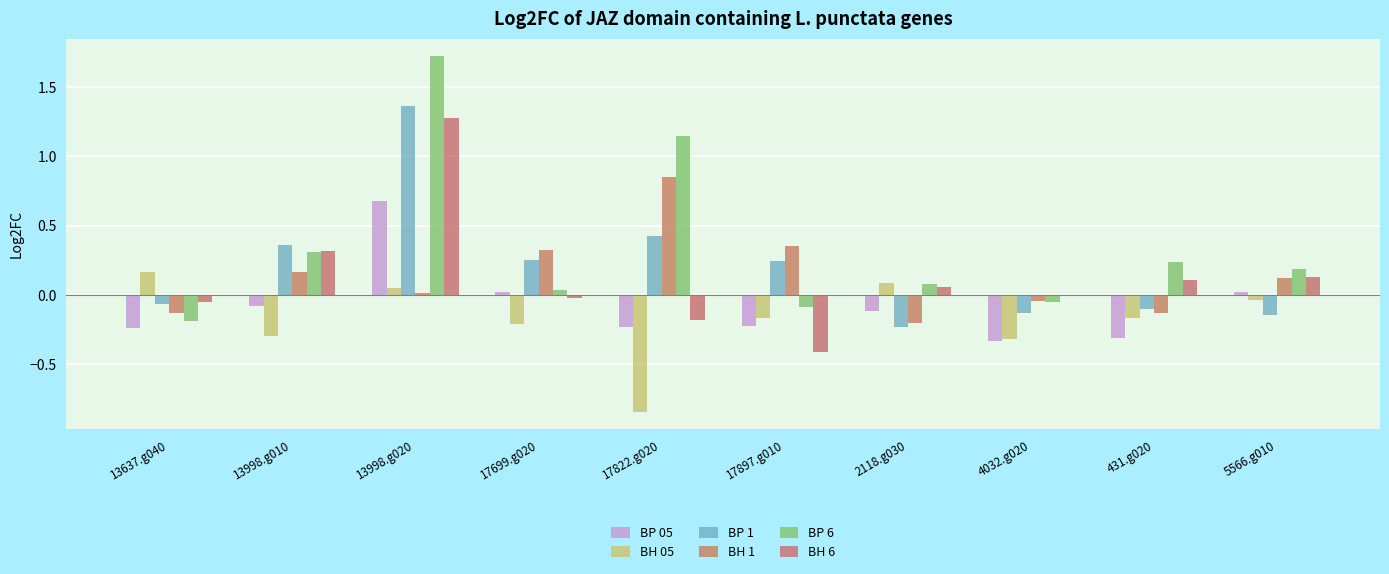

What is the total value across all series at 17699.g020?

0.4